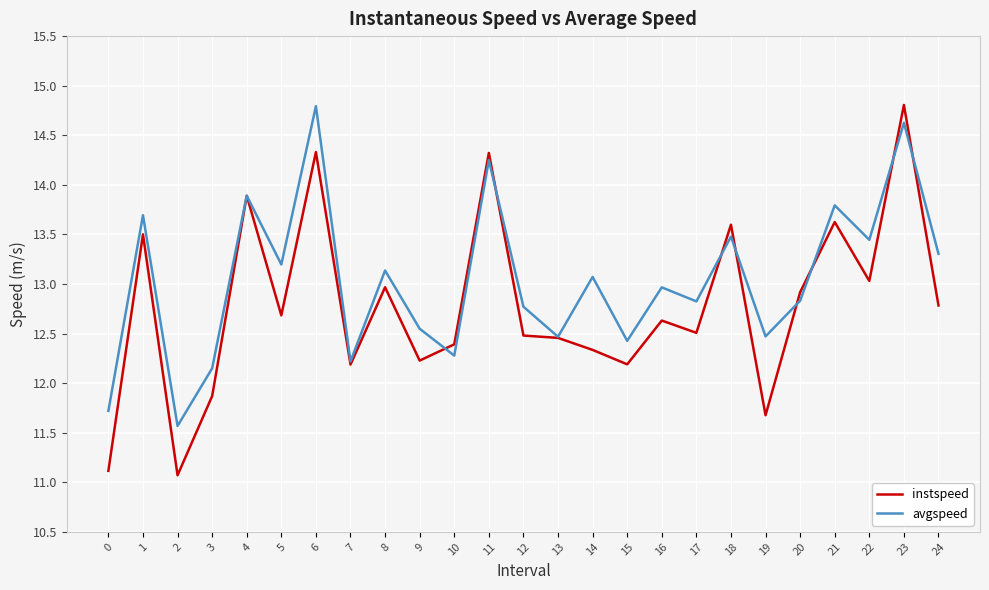

The value of instspeed at 16 is 17.1. True or false?

False